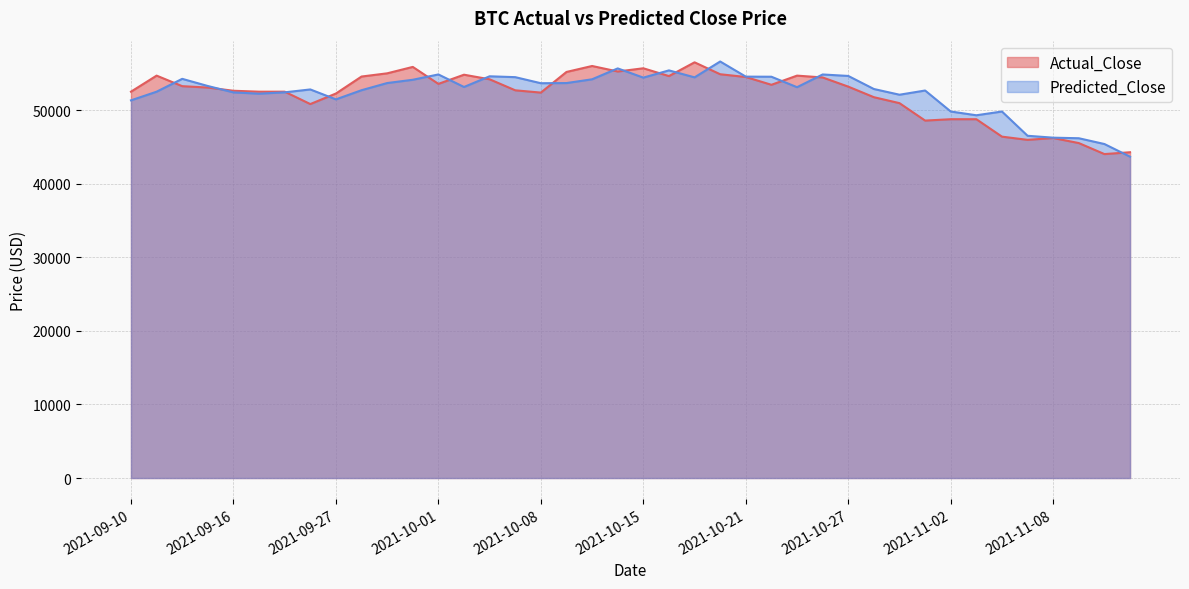

Reading left to right, what are all the values shown in this chart?

Actual_Close: 2021-09-10=52524.0	2021-09-13=54707.0	2021-09-14=53273.0	2021-09-15=53085.0	2021-09-16=52649.0	2021-09-17=52524.0	2021-09-23=52524.0	2021-09-24=50840.0	2021-09-27=52274.0	2021-09-28=54583.0	2021-09-29=55019.0	2021-09-30=55892.0	2021-10-01=53584.0	2021-10-05=54832.0	2021-10-06=54208.0	2021-10-07=52711.0	2021-10-08=52399.0	2021-10-12=55206.0	2021-10-13=56017.0	2021-10-14=55269.0	2021-10-15=55705.0	2021-10-18=54645.0	2021-10-19=56516.0	2021-10-20=54894.0	2021-10-21=54520.0	2021-10-22=53460.0	2021-10-25=54707.0	2021-10-26=54458.0	2021-10-27=53210.0	2021-10-28=51775.0	2021-10-29=50964.0	2021-11-01=48594.0	2021-11-02=48781.0	2021-11-03=48781.0	2021-11-04=46411.0	2021-11-05=45974.0	2021-11-08=46224.0	2021-11-09=45537.0	2021-11-10=44040.0	2021-11-11=44290.0
Predicted_Close: 2021-09-10=51346.3	2021-09-13=52520.5	2021-09-14=54269.2	2021-09-15=53294.9	2021-09-16=52426.6	2021-09-17=52252.6	2021-09-23=52435.2	2021-09-24=52827.5	2021-09-27=51476.8	2021-09-28=52724.4	2021-09-29=53697.7	2021-09-30=54142.7	2021-10-01=54867.2	2021-10-05=53161.8	2021-10-06=54615.6	2021-10-07=54498.6	2021-10-08=53674.1	2021-10-12=53696.1	2021-10-13=54207.9	2021-10-14=55688.3	2021-10-15=54434.4	2021-10-18=55419.0	2021-10-19=54471.1	2021-10-20=56627.7	2021-10-21=54569.3	2021-10-22=54556.2	2021-10-25=53133.9	2021-10-26=54863.3	2021-10-27=54663.3	2021-10-28=52887.6	2021-10-29=52110.9	2021-11-01=52682.6	2021-11-02=49828.6	2021-11-03=49317.3	2021-11-04=49826.9	2021-11-05=46528.0	2021-11-08=46271.1	2021-11-09=46193.7	2021-11-10=45406.9	2021-11-11=43685.8